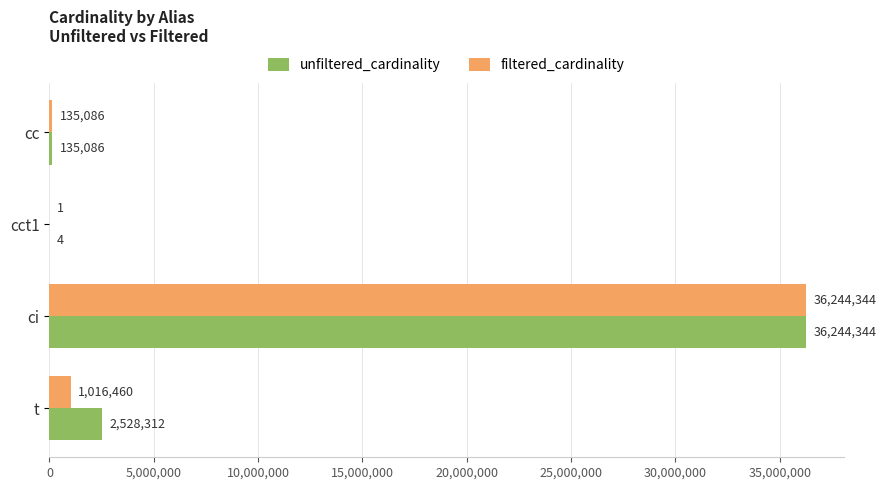

Which series changed the most between cct1 and ci?

filtered_cardinality